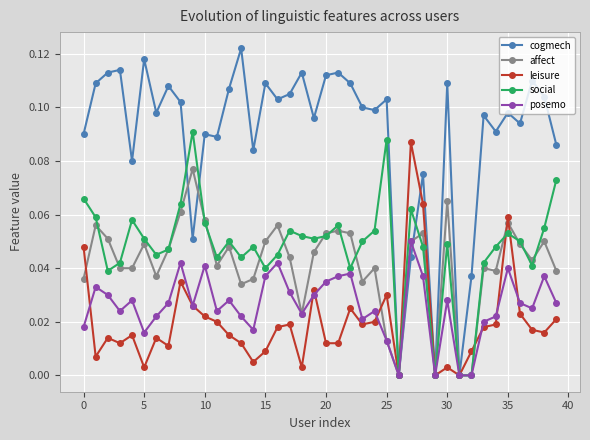

Count the number of data series in this chart.

5